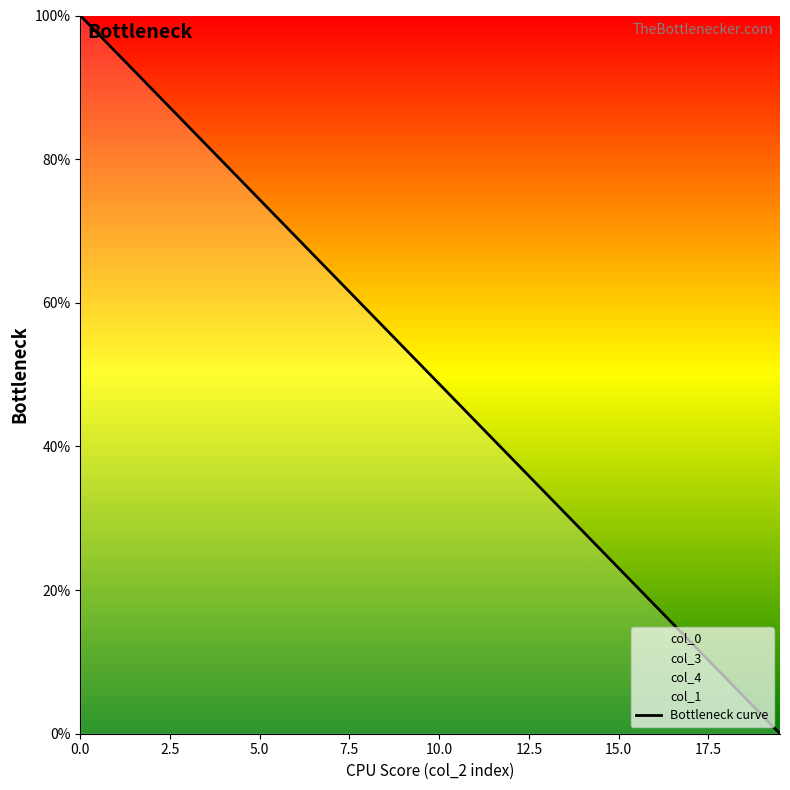

The Bottleneck curve series shows 11.0 at 10.0. True or false?

False